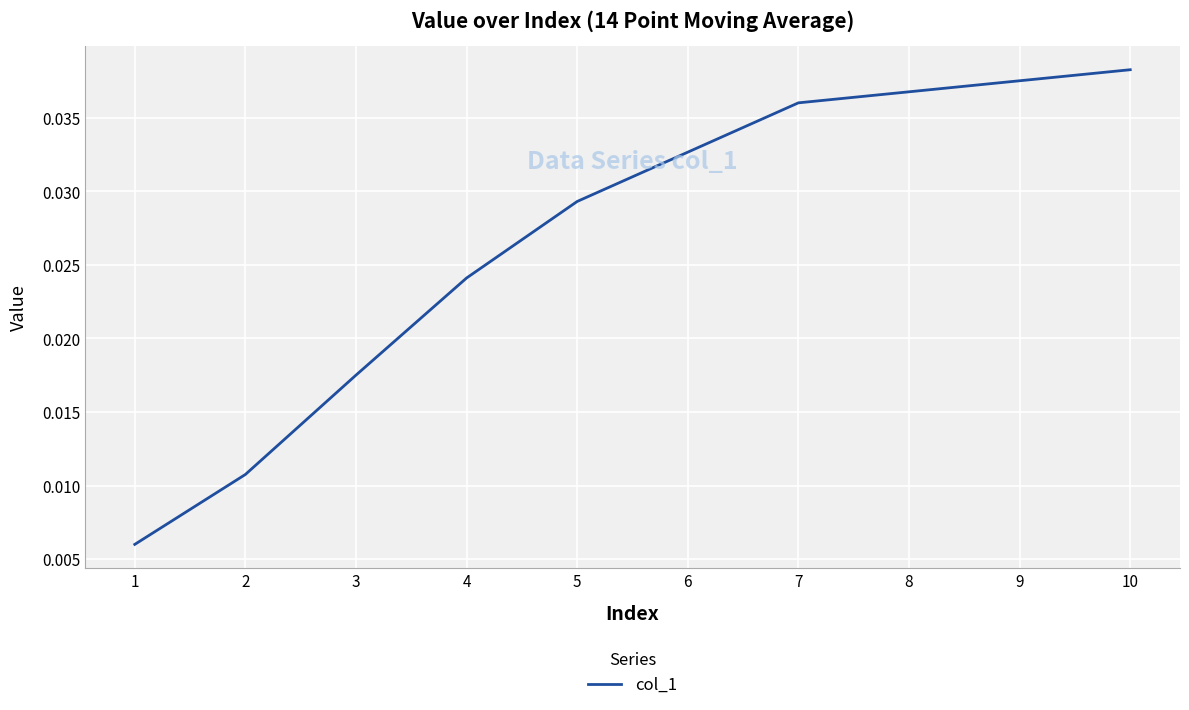

The chart shows a value of 0.1 at 9. True or false?

False